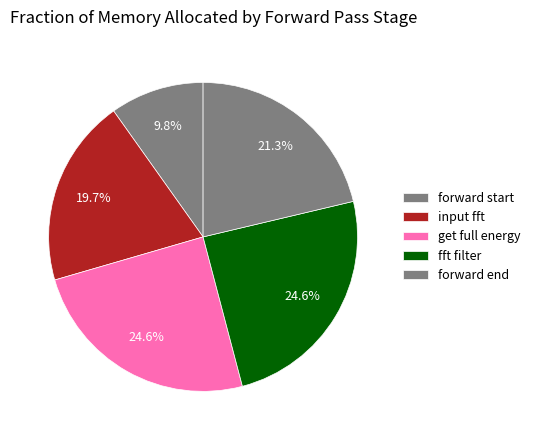

Rank the categories by value from lowest to highest.

forward start, input fft, forward end, get full energy, fft filter